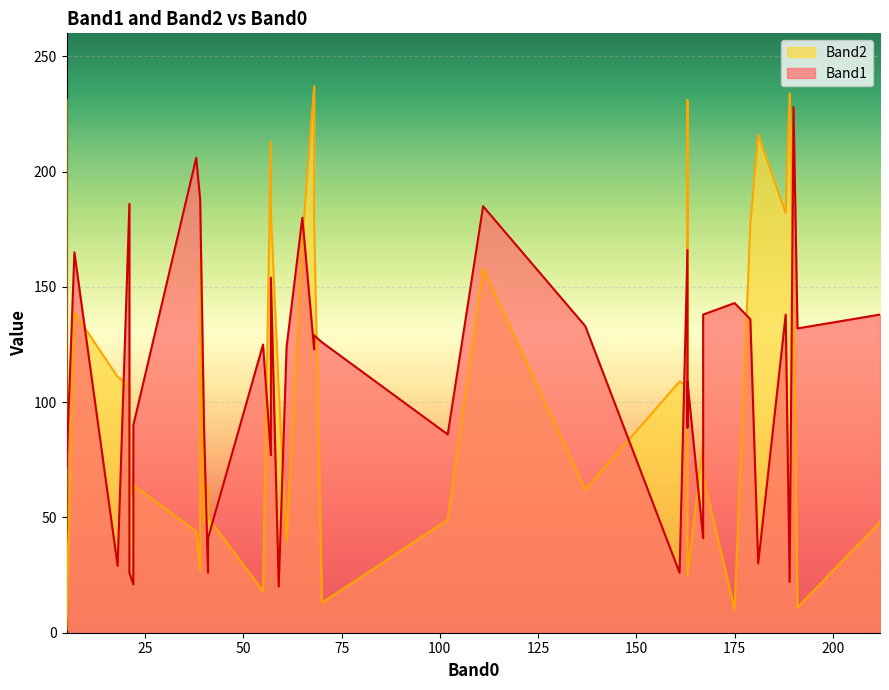

What is the sum of all Band1 values?

4409